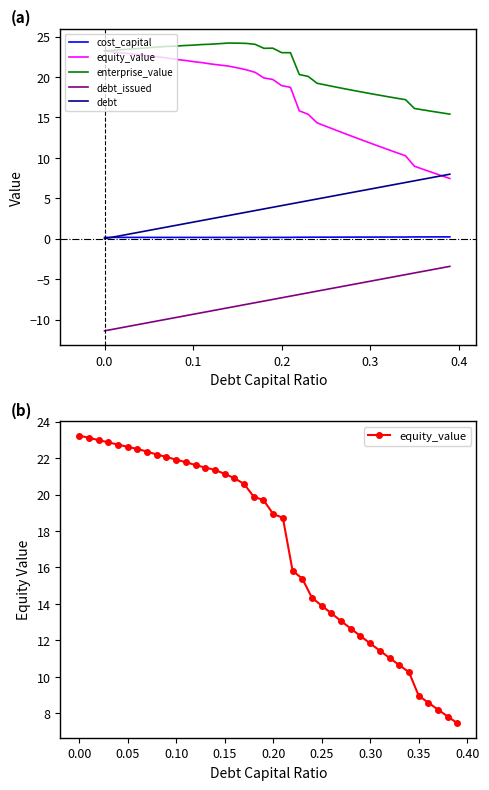

Reading left to right, list all the values displayed in this chart.

cost_capital: 0.2	0.2	0.2	0.2	0.2	0.2	0.2	0.2	0.2	0.2	0.2	0.2	0.2	0.2	0.2	0.2	0.2	0.2	0.2	0.2	0.2	0.2	0.2	0.2	0.2	0.2	0.2	0.2	0.2	0.2	0.2	0.2	0.2	0.2	0.2	0.2	0.2	0.2	0.2	0.2
equity_value: 23.2	23.1	23.0	22.9	22.7	22.6	22.5	22.4	22.2	22.1	21.9	21.8	21.6	21.5	21.3	21.1	20.9	20.6	19.9	19.7	18.9	18.7	15.8	15.4	14.3	13.9	13.5	13.1	12.6	12.2	11.8	11.4	11.0	10.6	10.3	9.0	8.6	8.2	7.8	7.4
enterprise_value: 23.2	23.3	23.4	23.5	23.5	23.6	23.7	23.8	23.8	23.9	23.9	24.0	24.1	24.1	24.2	24.2	24.2	24.0	23.5	23.6	23.0	23.0	20.3	20.1	19.2	19.0	18.8	18.6	18.4	18.2	18.0	17.8	17.6	17.4	17.2	16.1	15.9	15.8	15.6	15.4
debt_issued: -11.4	-11.2	-11.0	-10.8	-10.6	-10.4	-10.2	-10.0	-9.8	-9.6	-9.4	-9.2	-8.9	-8.7	-8.5	-8.3	-8.1	-7.9	-7.7	-7.5	-7.3	-7.1	-6.9	-6.7	-6.5	-6.3	-6.1	-5.9	-5.7	-5.5	-5.3	-5.1	-4.9	-4.7	-4.4	-4.2	-4.0	-3.8	-3.6	-3.4
debt: 0.0	0.2	0.4	0.6	0.8	1.0	1.2	1.4	1.6	1.8	2.0	2.2	2.5	2.7	2.9	3.1	3.3	3.5	3.7	3.9	4.1	4.3	4.5	4.7	4.9	5.1	5.3	5.5	5.7	5.9	6.1	6.3	6.5	6.7	7.0	7.2	7.4	7.6	7.8	8.0